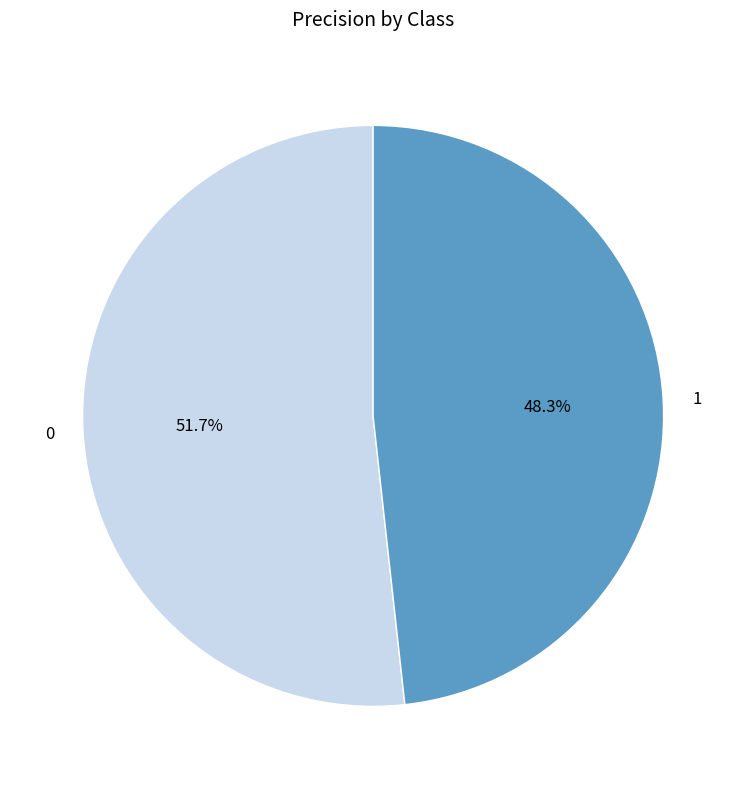

Is there any slice that represents more than half of the pie?

Yes